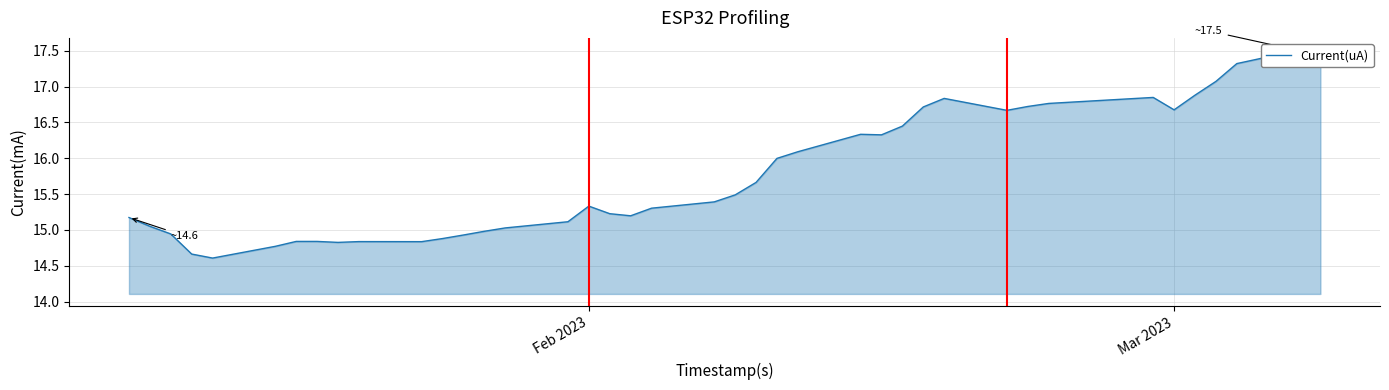

What is the smallest value displayed?

14.6